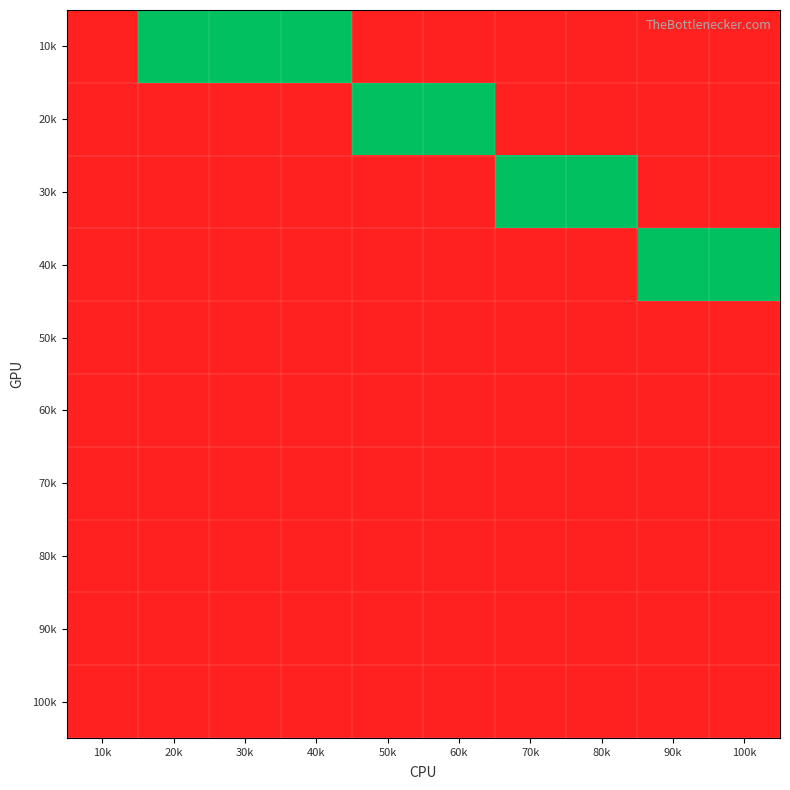

Reading left to right, transcribe all the data shown in this chart.

10k: 10k=0	20k=1	30k=1	40k=1	50k=0	60k=0	70k=0	80k=0	90k=0	100k=0
20k: 10k=0	20k=0	30k=0	40k=0	50k=1	60k=1	70k=0	80k=0	90k=0	100k=0
30k: 10k=0	20k=0	30k=0	40k=0	50k=0	60k=0	70k=1	80k=1	90k=0	100k=0
40k: 10k=0	20k=0	30k=0	40k=0	50k=0	60k=0	70k=0	80k=0	90k=1	100k=1
50k: 10k=0	20k=0	30k=0	40k=0	50k=0	60k=0	70k=0	80k=0	90k=0	100k=0
60k: 10k=0	20k=0	30k=0	40k=0	50k=0	60k=0	70k=0	80k=0	90k=0	100k=0
70k: 10k=0	20k=0	30k=0	40k=0	50k=0	60k=0	70k=0	80k=0	90k=0	100k=0
80k: 10k=0	20k=0	30k=0	40k=0	50k=0	60k=0	70k=0	80k=0	90k=0	100k=0
90k: 10k=0	20k=0	30k=0	40k=0	50k=0	60k=0	70k=0	80k=0	90k=0	100k=0
100k: 10k=0	20k=0	30k=0	40k=0	50k=0	60k=0	70k=0	80k=0	90k=0	100k=0